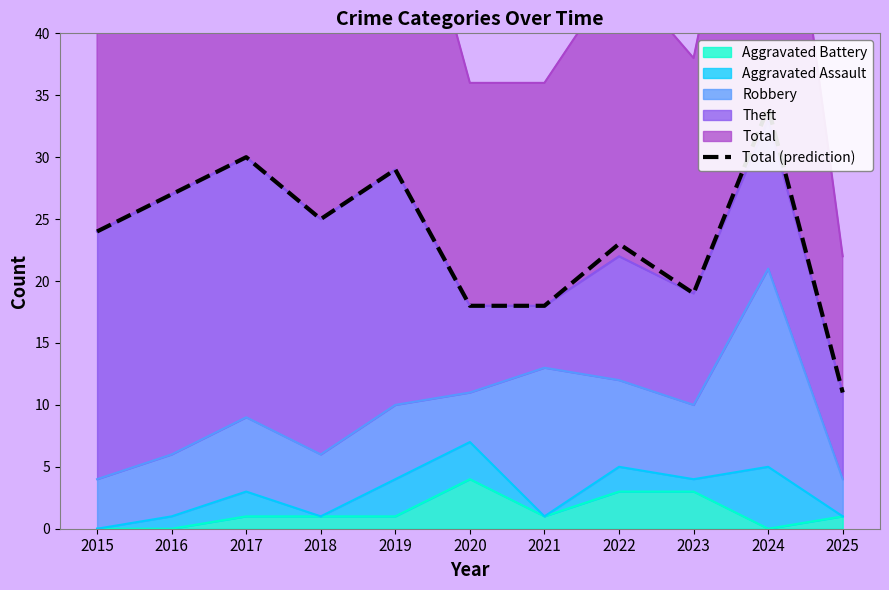

At which label does the data first exceed 24?

2016